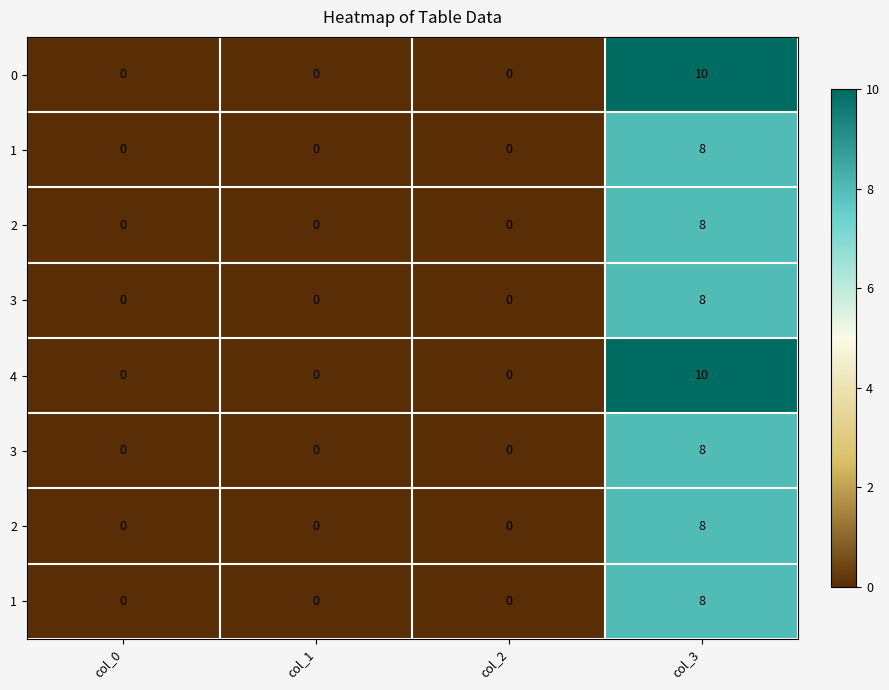

At which category does the chart reach its peak across all series?

col_3